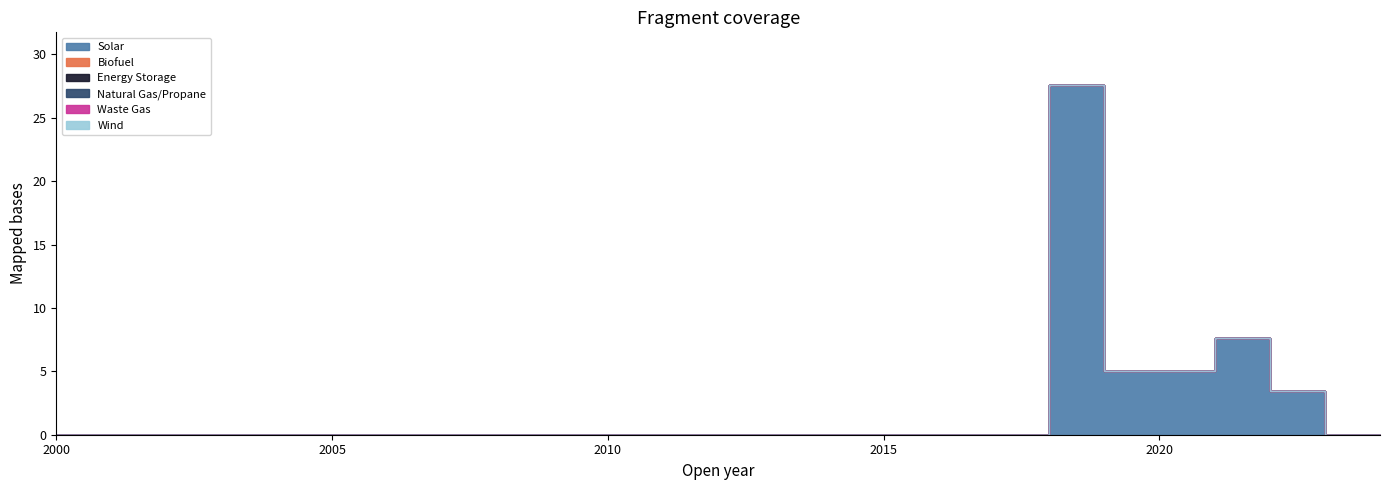

What is the maximum value for Solar?

27.6